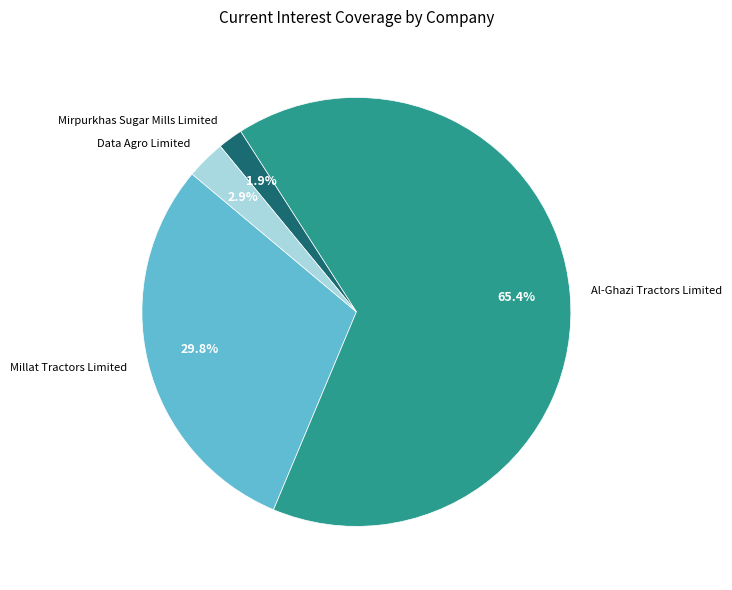

Rank the categories by value from lowest to highest.

Mirpurkhas Sugar Mills Limited, Data Agro Limited, Millat Tractors Limited, Al-Ghazi Tractors Limited